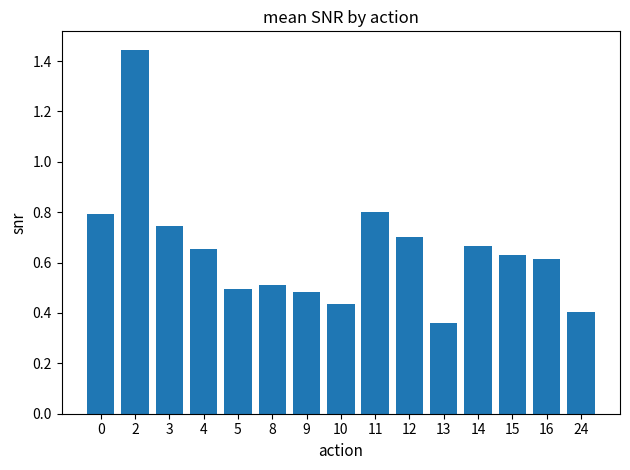

Which category has the highest value across all series?

2